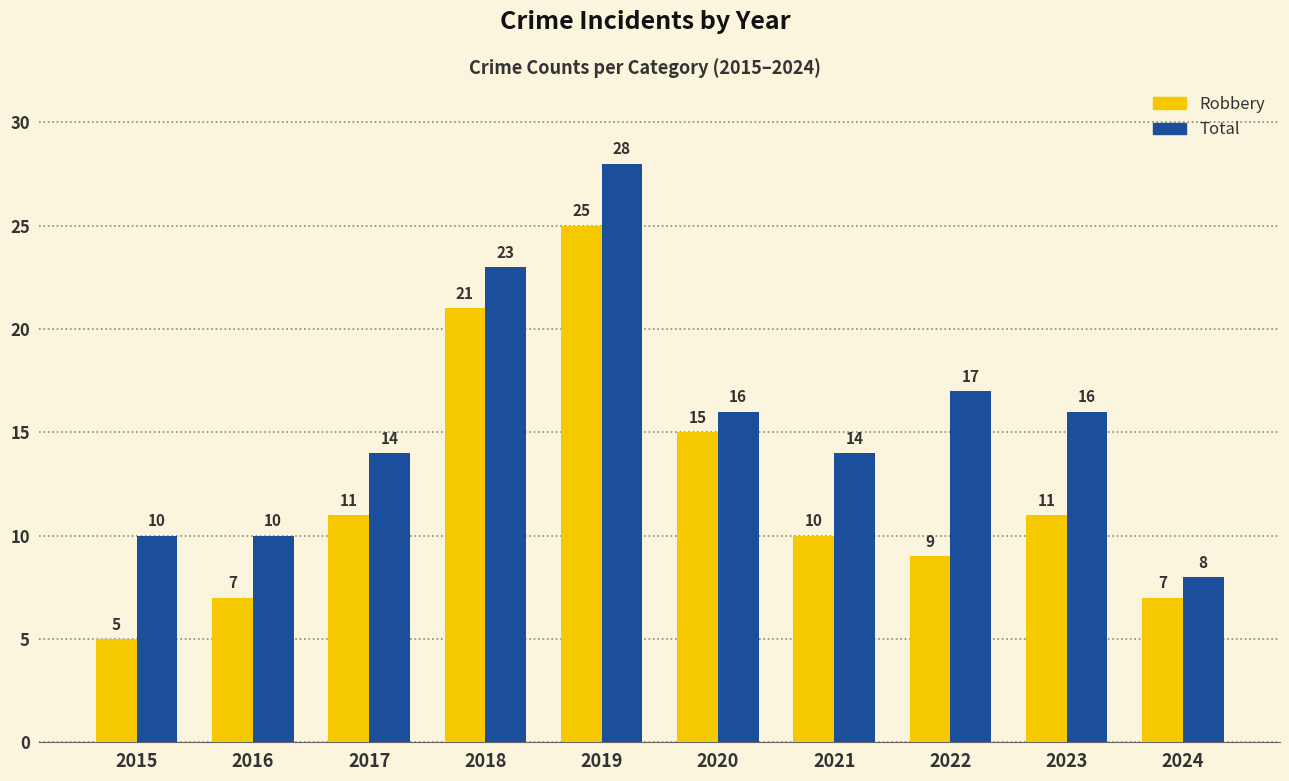

What is the approximate value of Total at 2015, to the nearest 5?

10